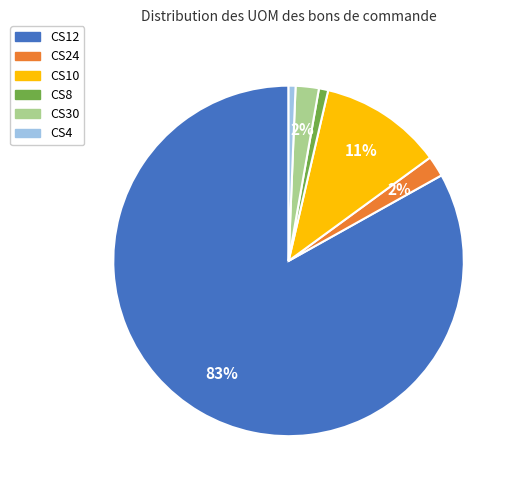

To the nearest percent, what is the combined percentage of CS10 and CS4?

12%